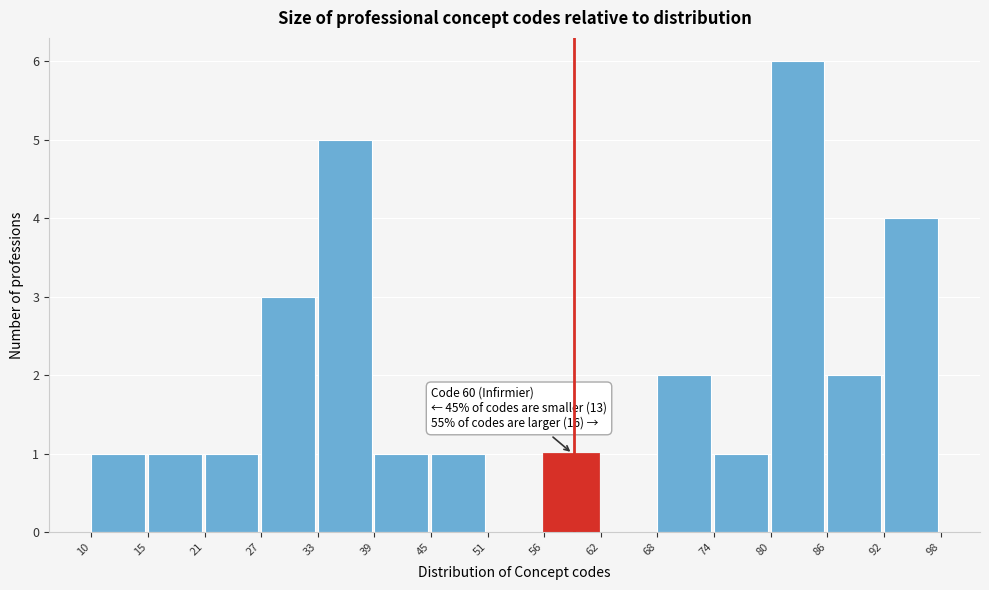

Over which range of the x-axis is the bar tallest?

80 to 86